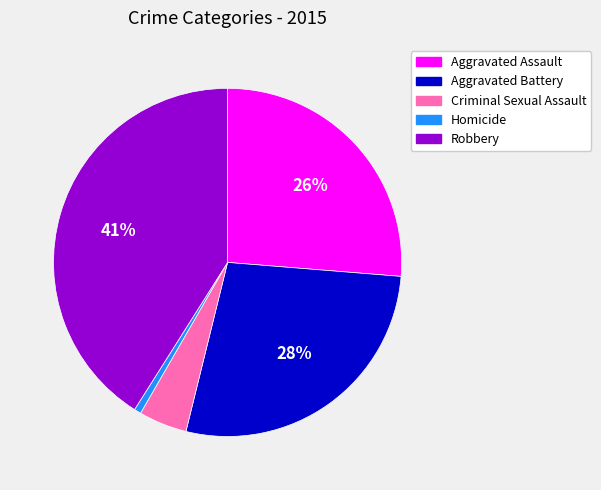

How many segments does this pie chart have?

5